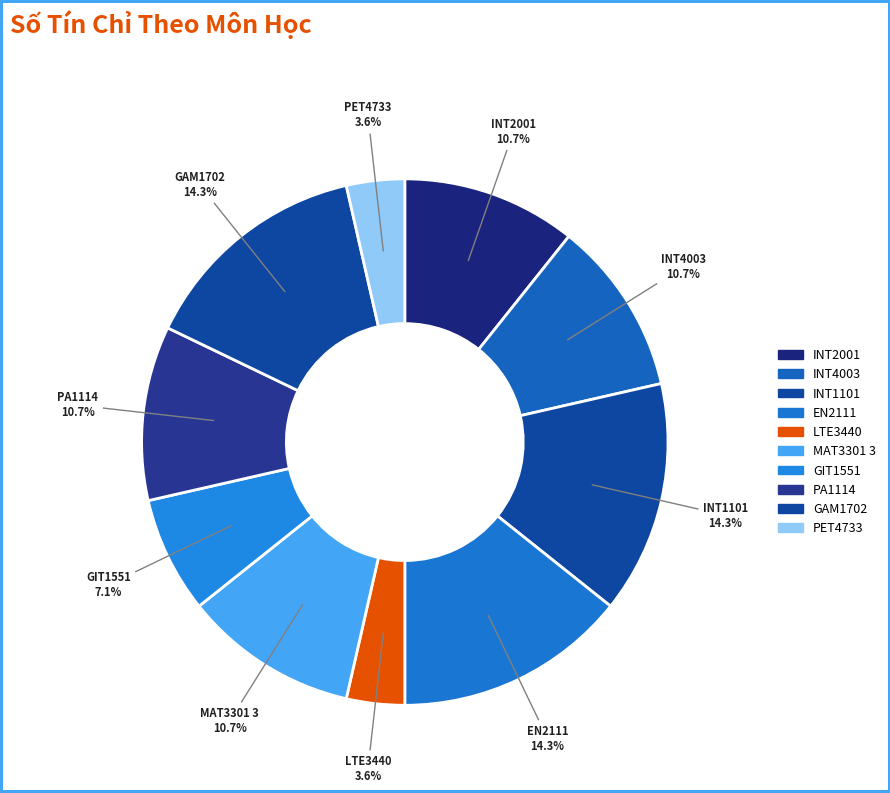

What percentage is the INT1101 slice, to the nearest percent?

14%